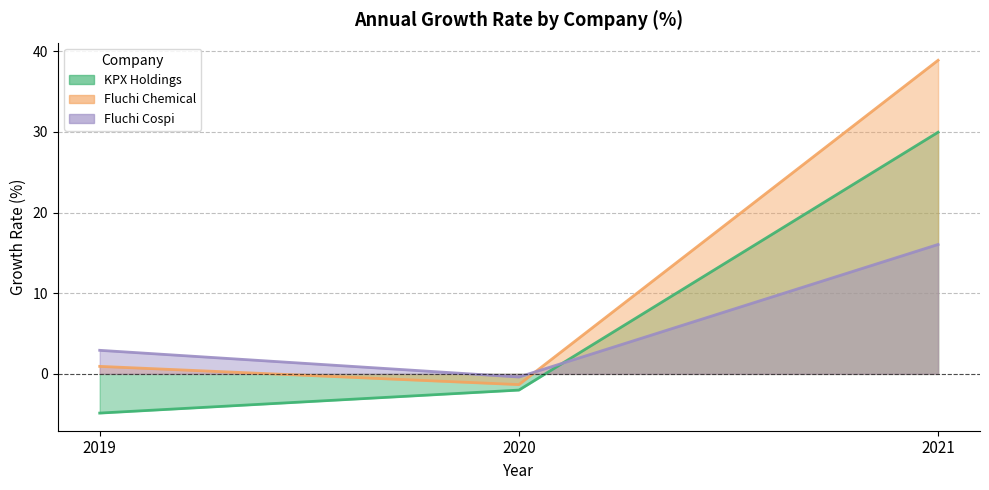

What is the difference between the maximum and second lowest values in the Fluchi Chemical series?

37.9